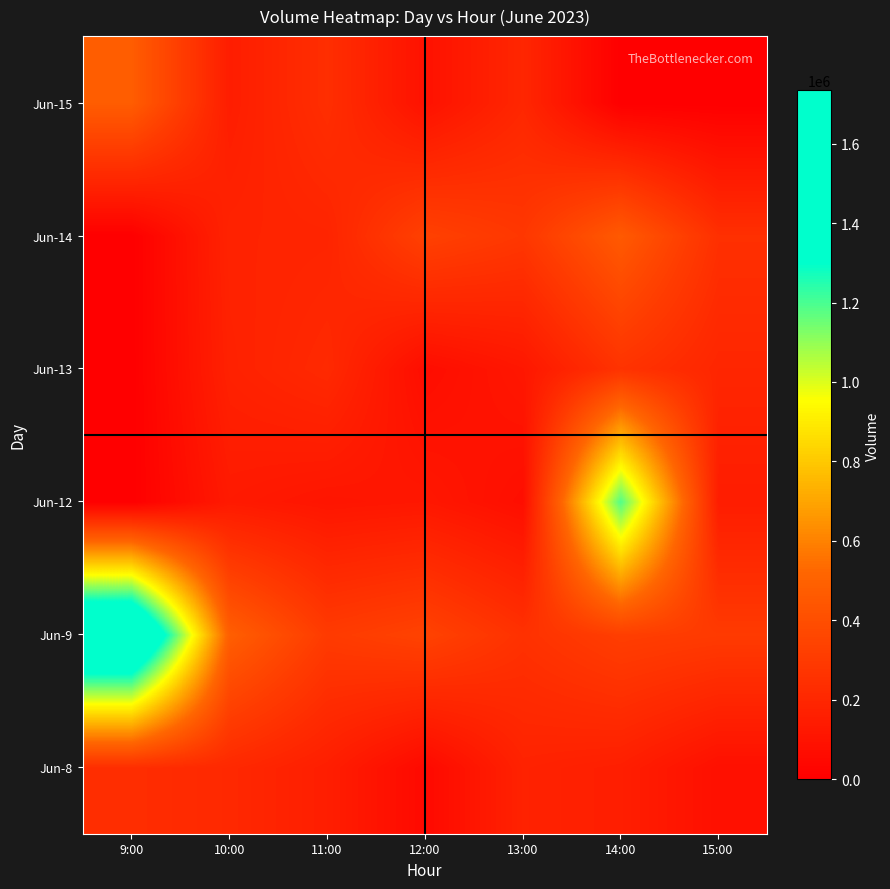

Between 15:00 and 13:00, which is larger?

13:00